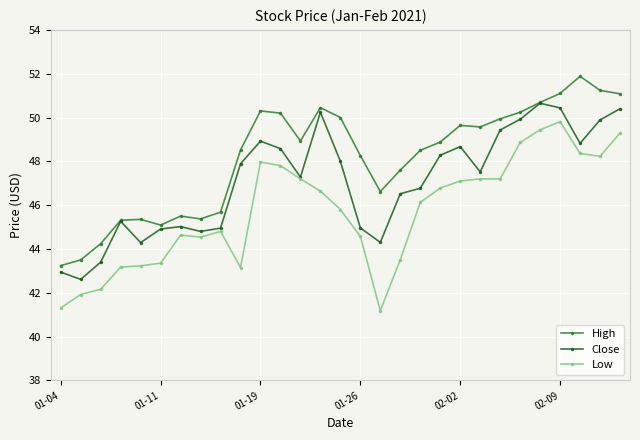

What is the value of the Close point at the 1st from the left?

42.9